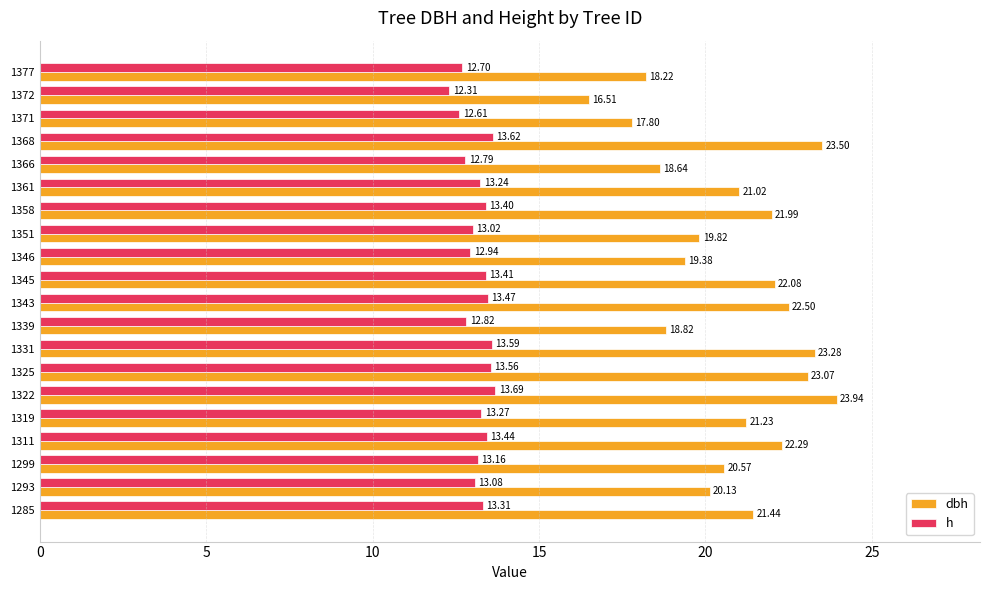

What is the difference between the highest and lowest values at 1358?

8.6